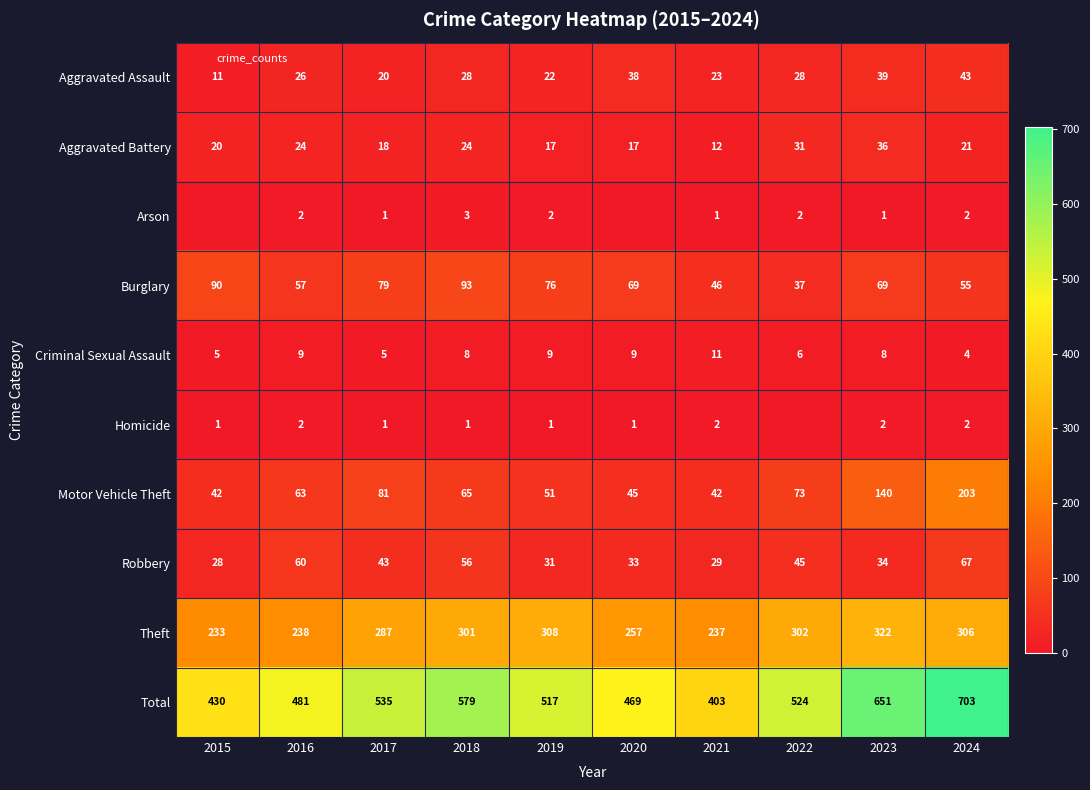

What is the difference between the highest and lowest values at 2018?

578